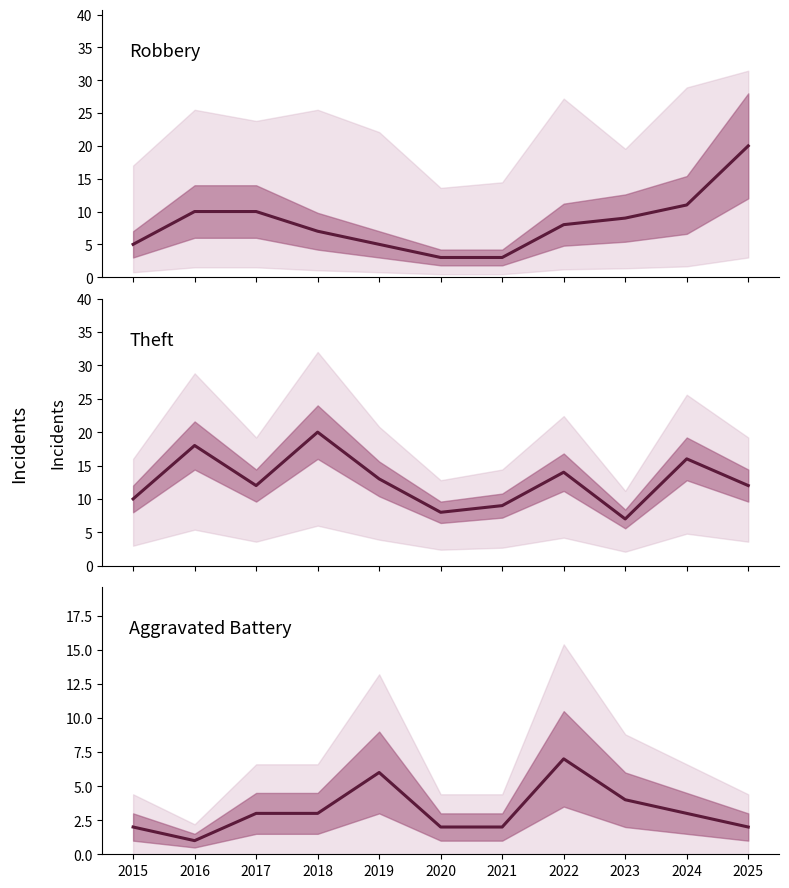

Which label corresponds to the smallest value in the chart?

2016